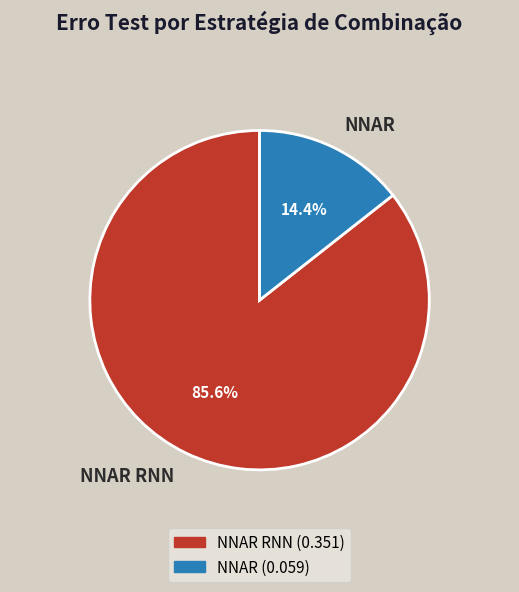

Combined, what portion of the pie is NNAR RNN and NNAR?

100.0%